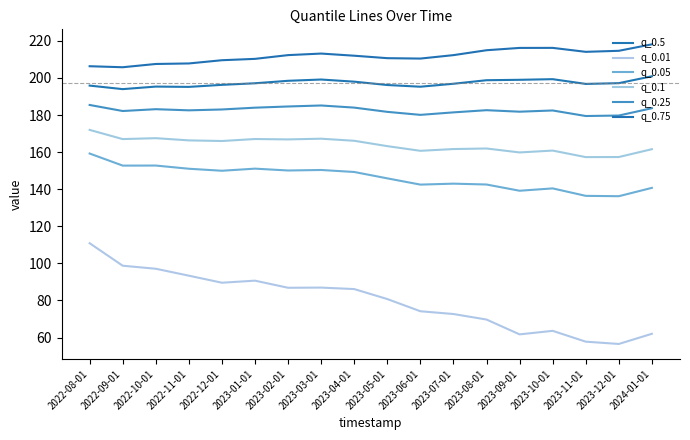

True or false: q_0.01 and q_0.25 intersect in this chart.

False